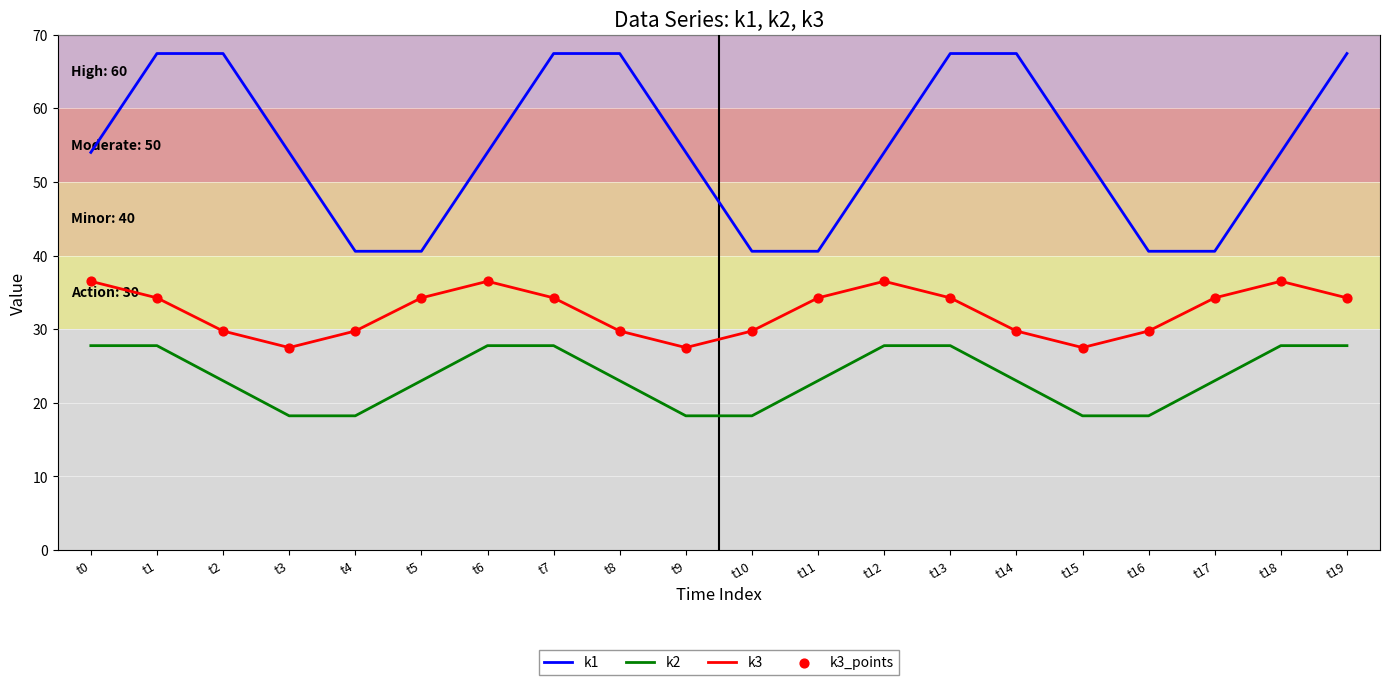

What is the total value across all series at t13?

129.4